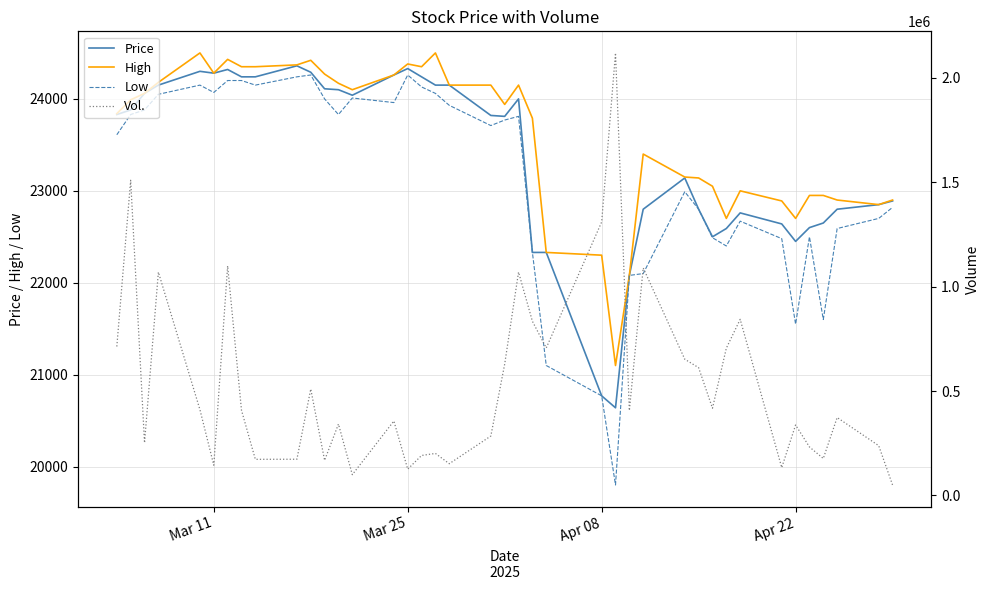

Is the value of High at Apr 22 greater than the value of Low at 13?

Yes